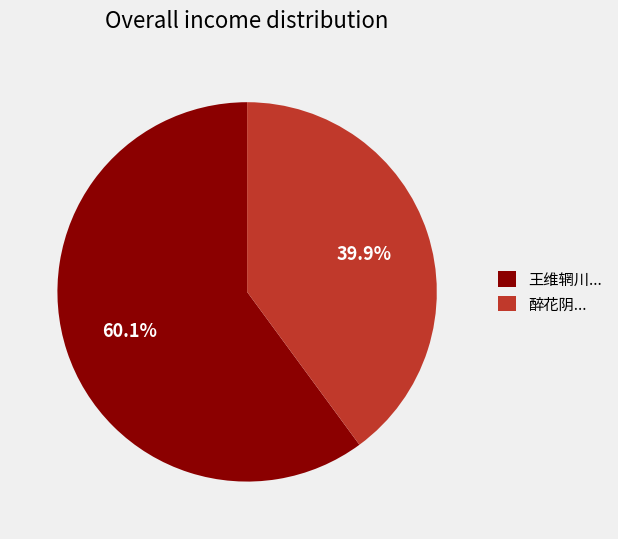

Combined, do 王维辋川... and 醉花阴... account for over 50%?

Yes